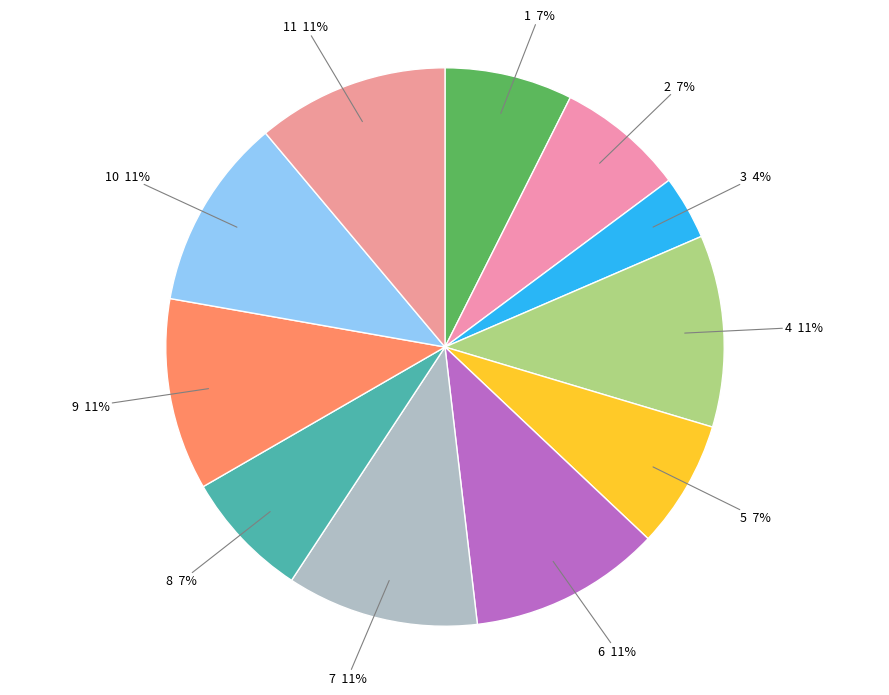

Does 11 account for over 50% of the chart?

No